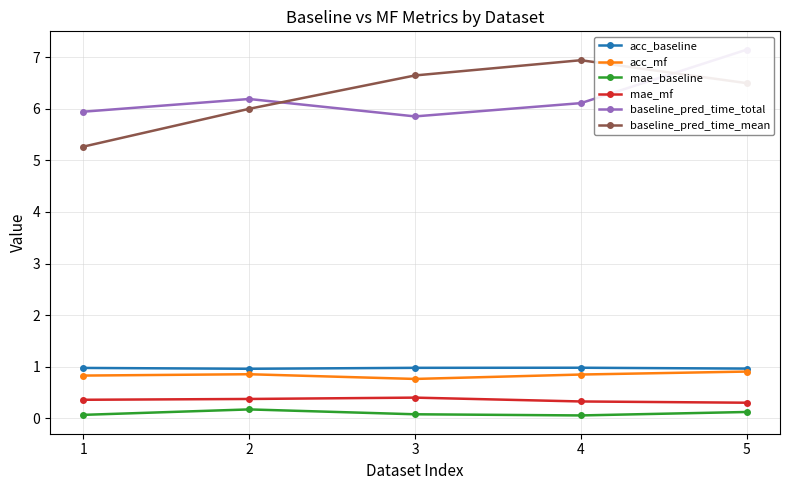

Which series has the largest total across all categories?

baseline_pred_time_mean